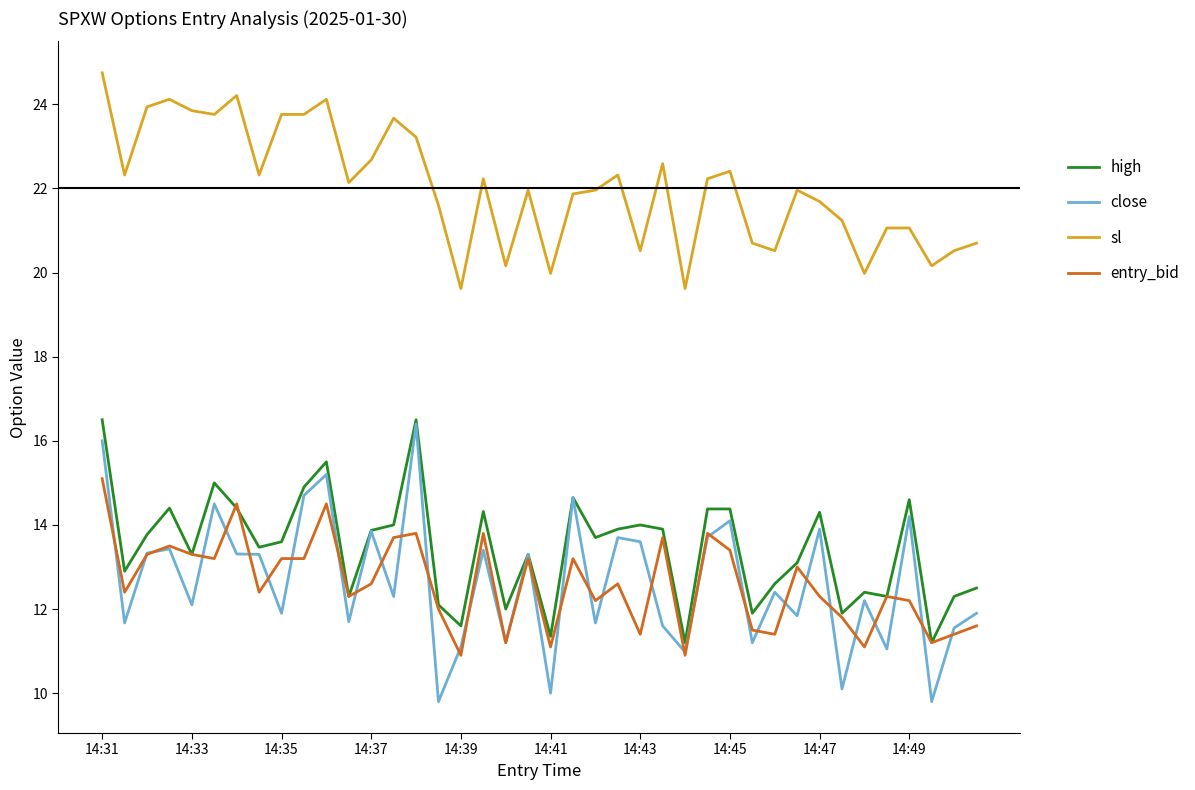

What is the highest value of the sl series?

24.8